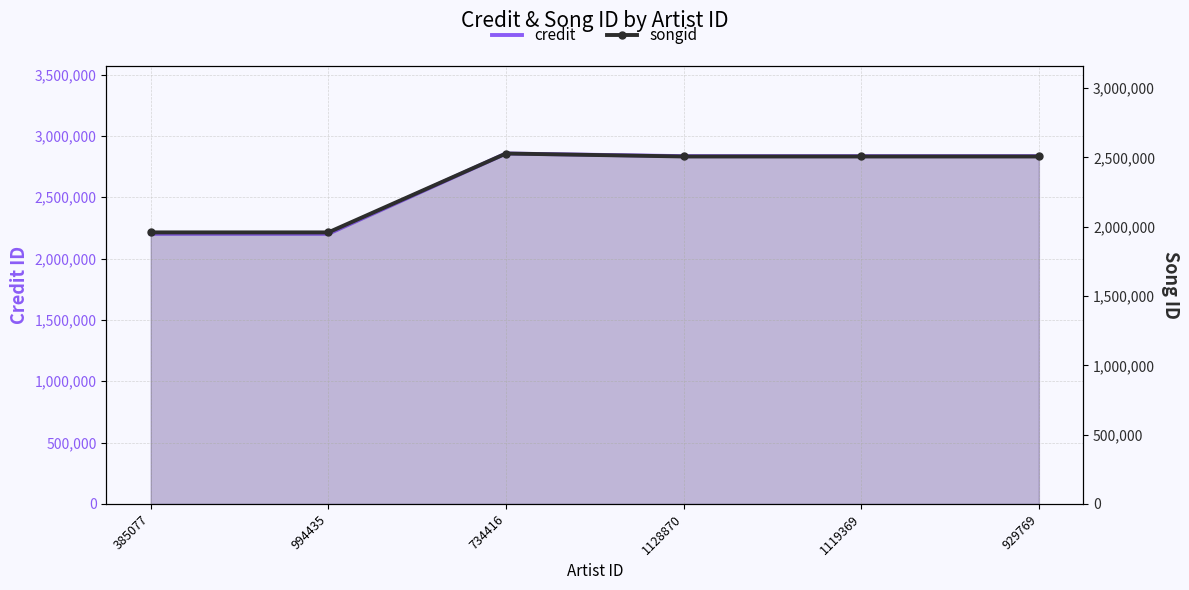

What position from the right is 994435?

5